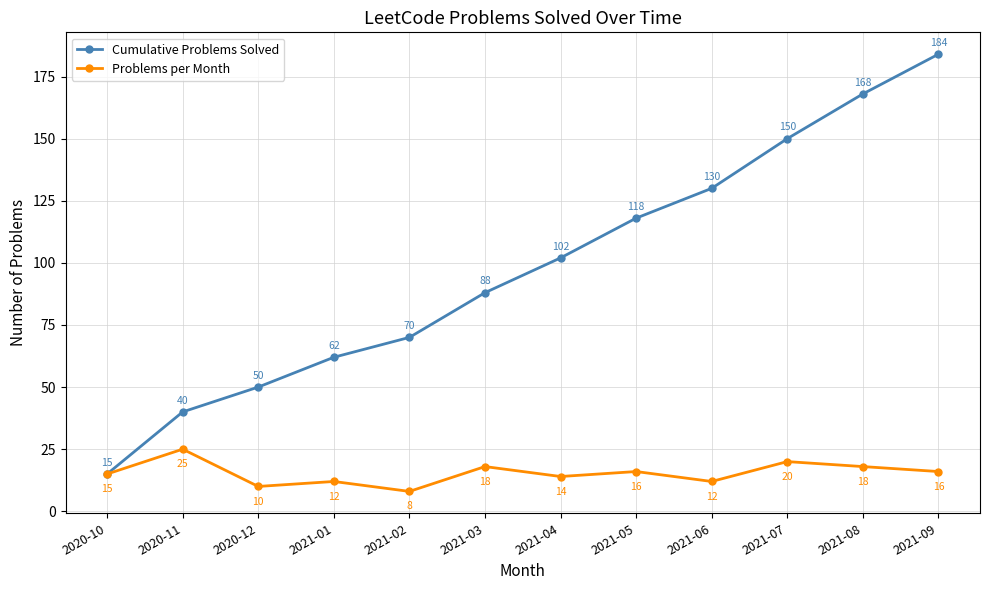

True or false: Cumulative Problems Solved has more than 2 interior local peaks.

False